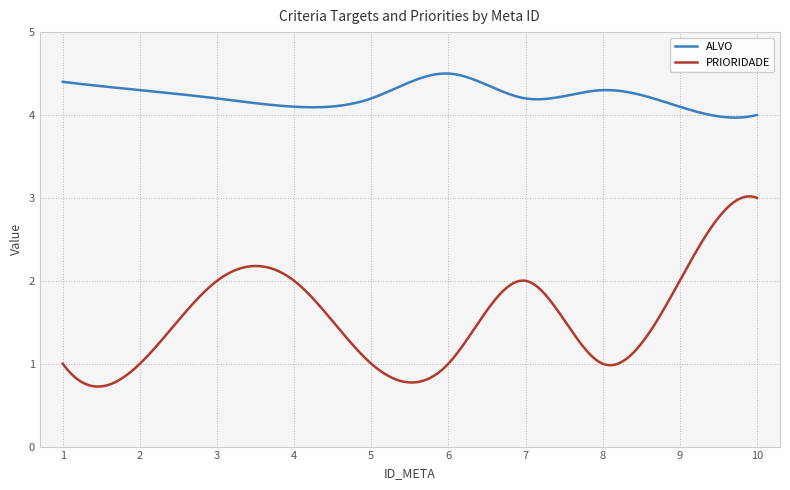

True or false: ALVO and PRIORIDADE intersect in this chart.

False